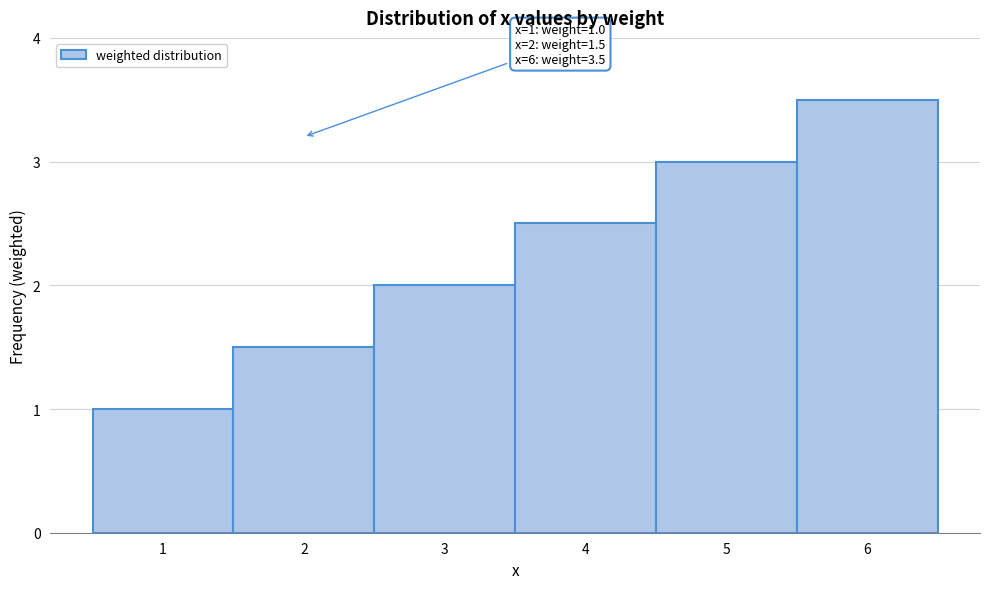

Over which range of the x-axis is the bar tallest?

5.5 to 6.5